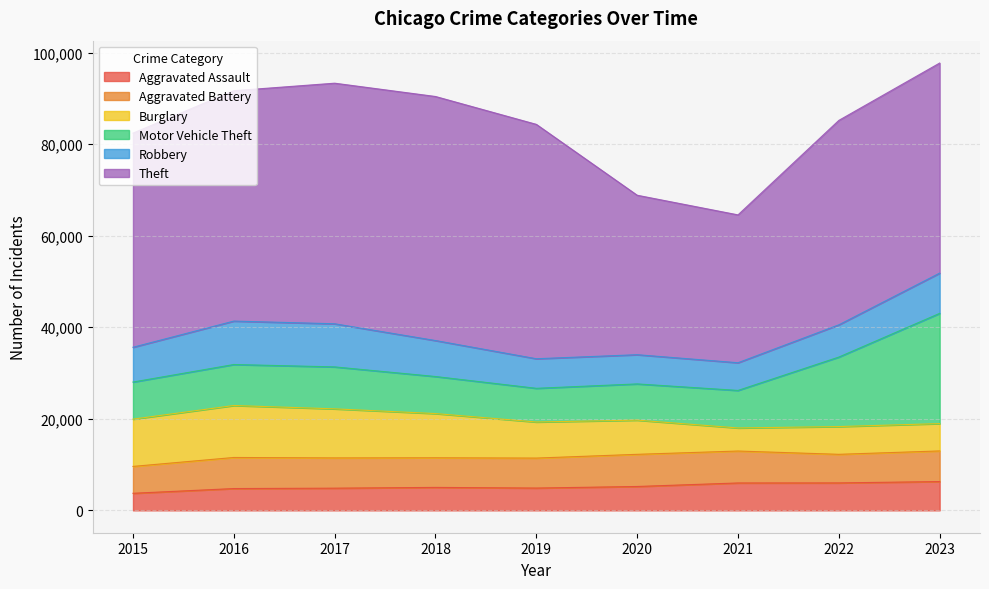

At how many categories does at least one series exceed 37071?

7